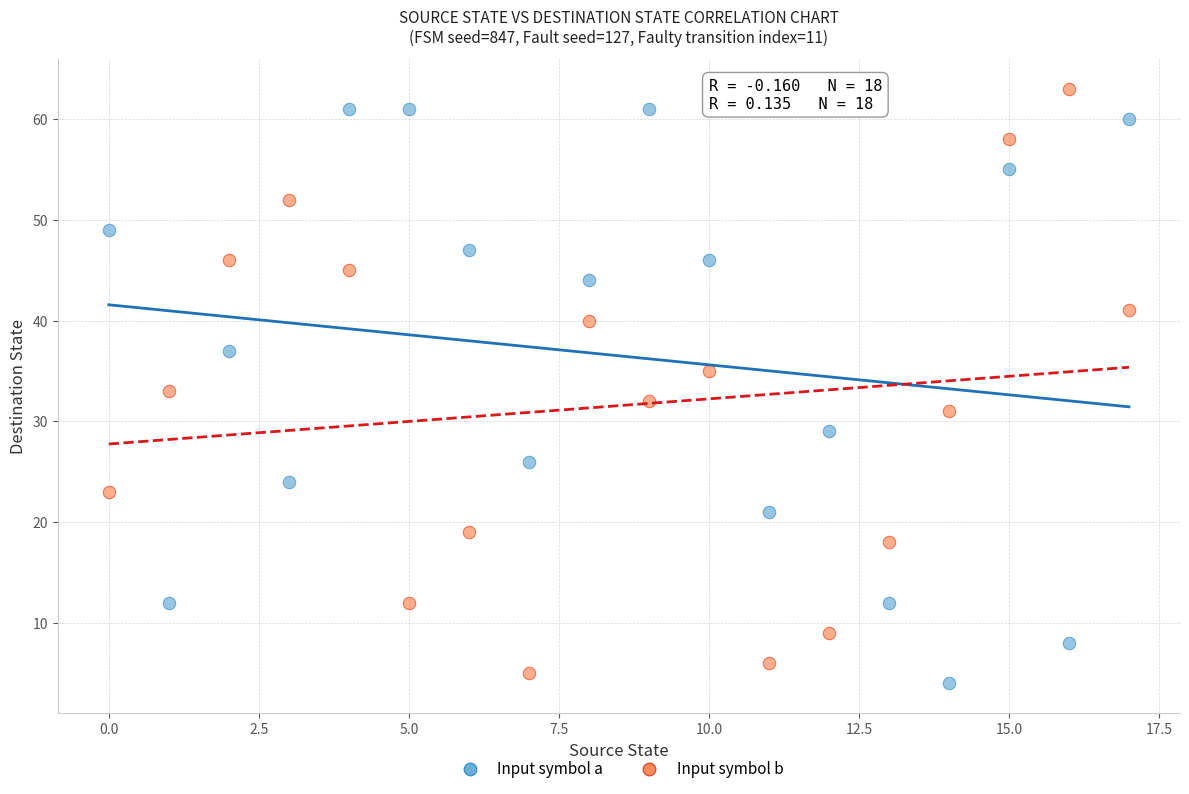

Across all data points, what is the range of Y values (max minus min)?

59